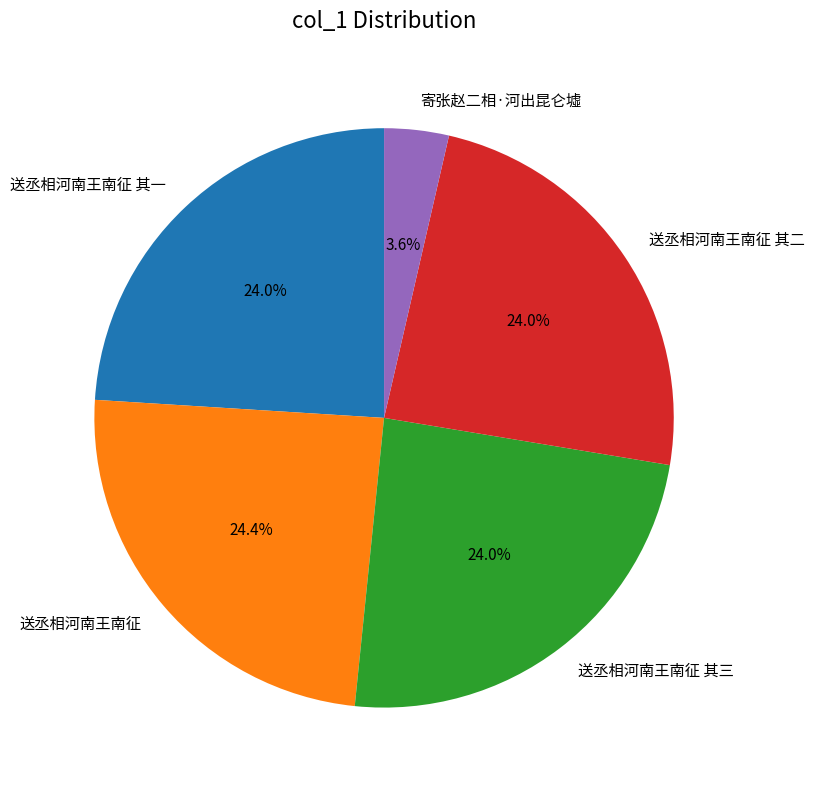

What percentage is the 送丞相河南王南征 其二 slice, to the nearest percent?

24%